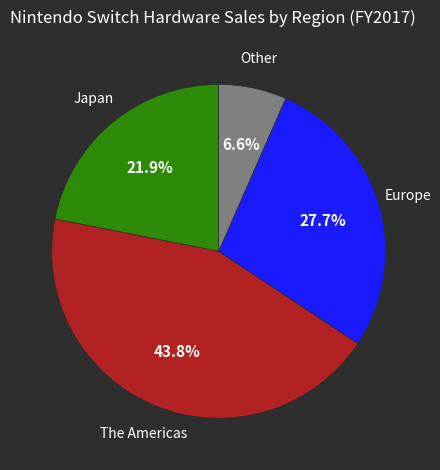

To the nearest percent, what portion does Other represent?

7%